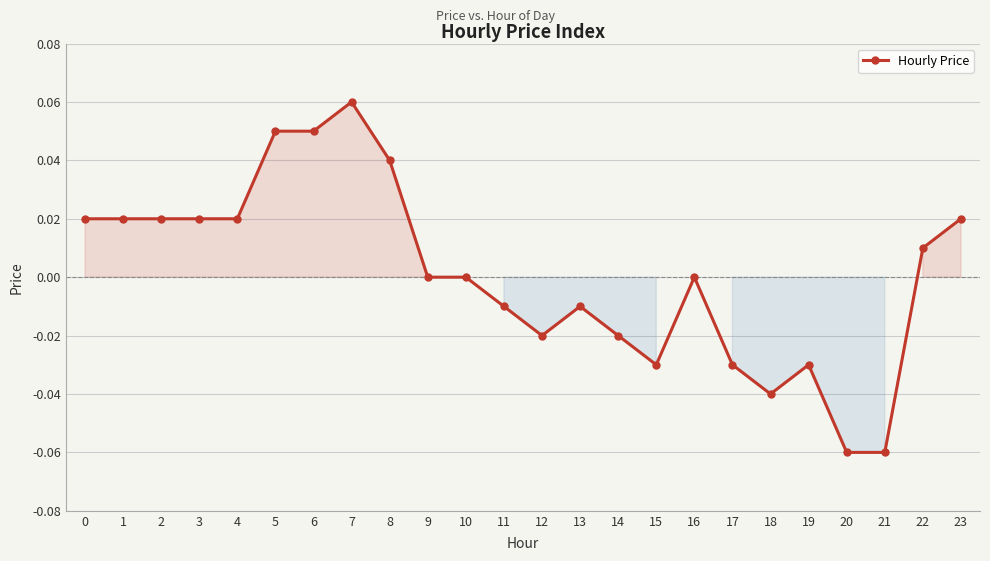

Does the chart display data point markers on the line(s)?

Yes